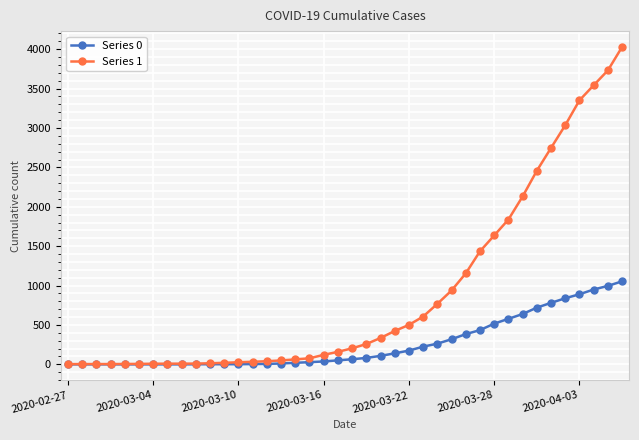

Which series has the largest range (max minus min)?

Series 1